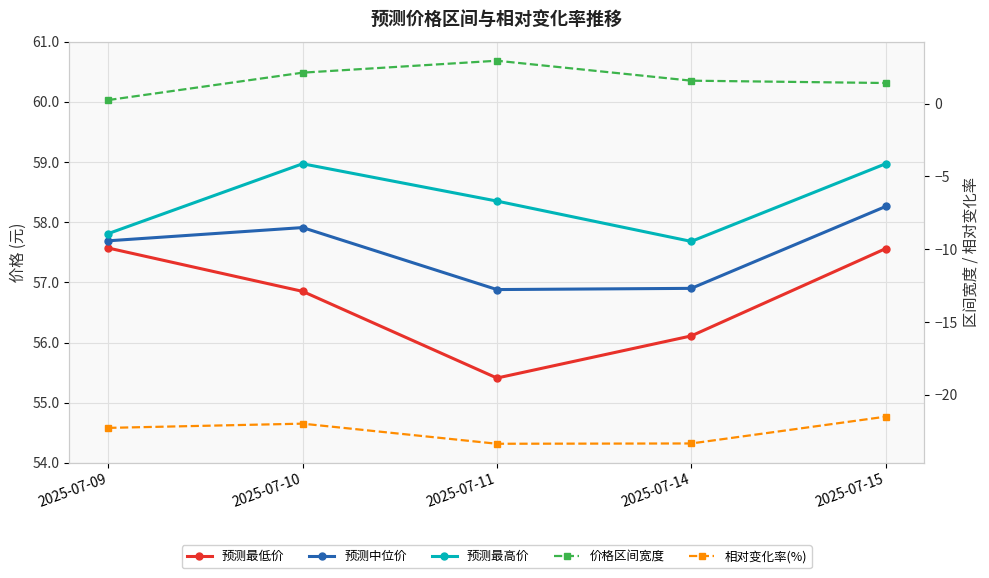

At which label is 预测最高价 closest to 58?

2025-07-09